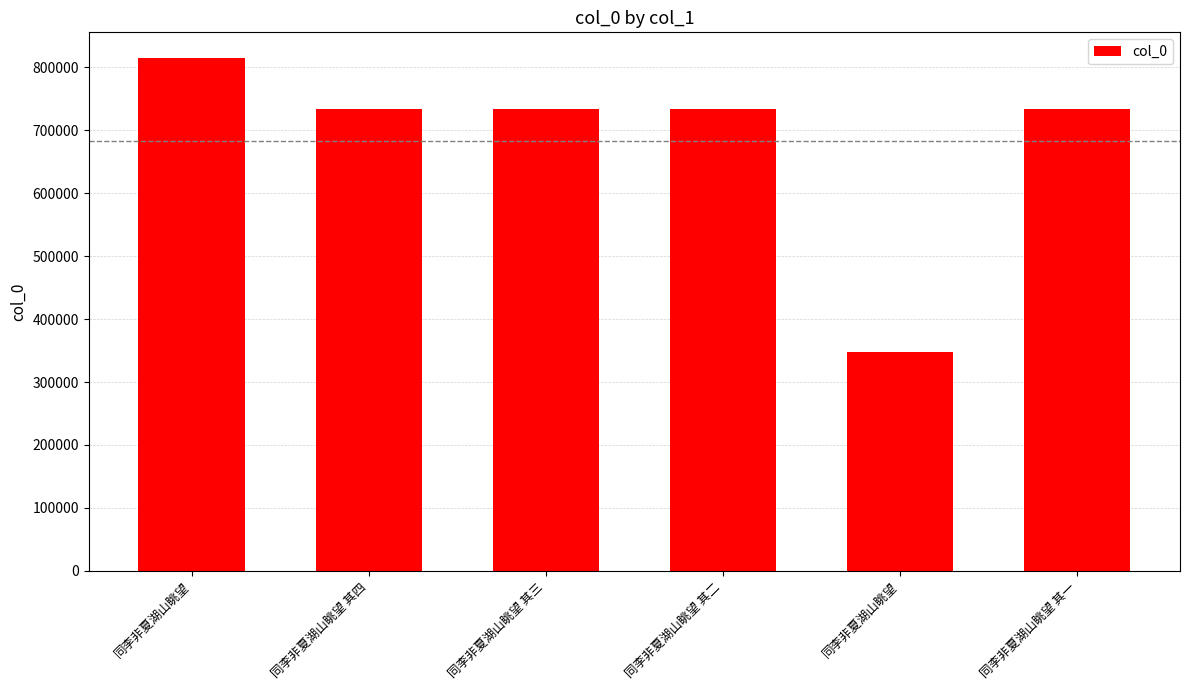

Does the chart contain stacked bars?

No